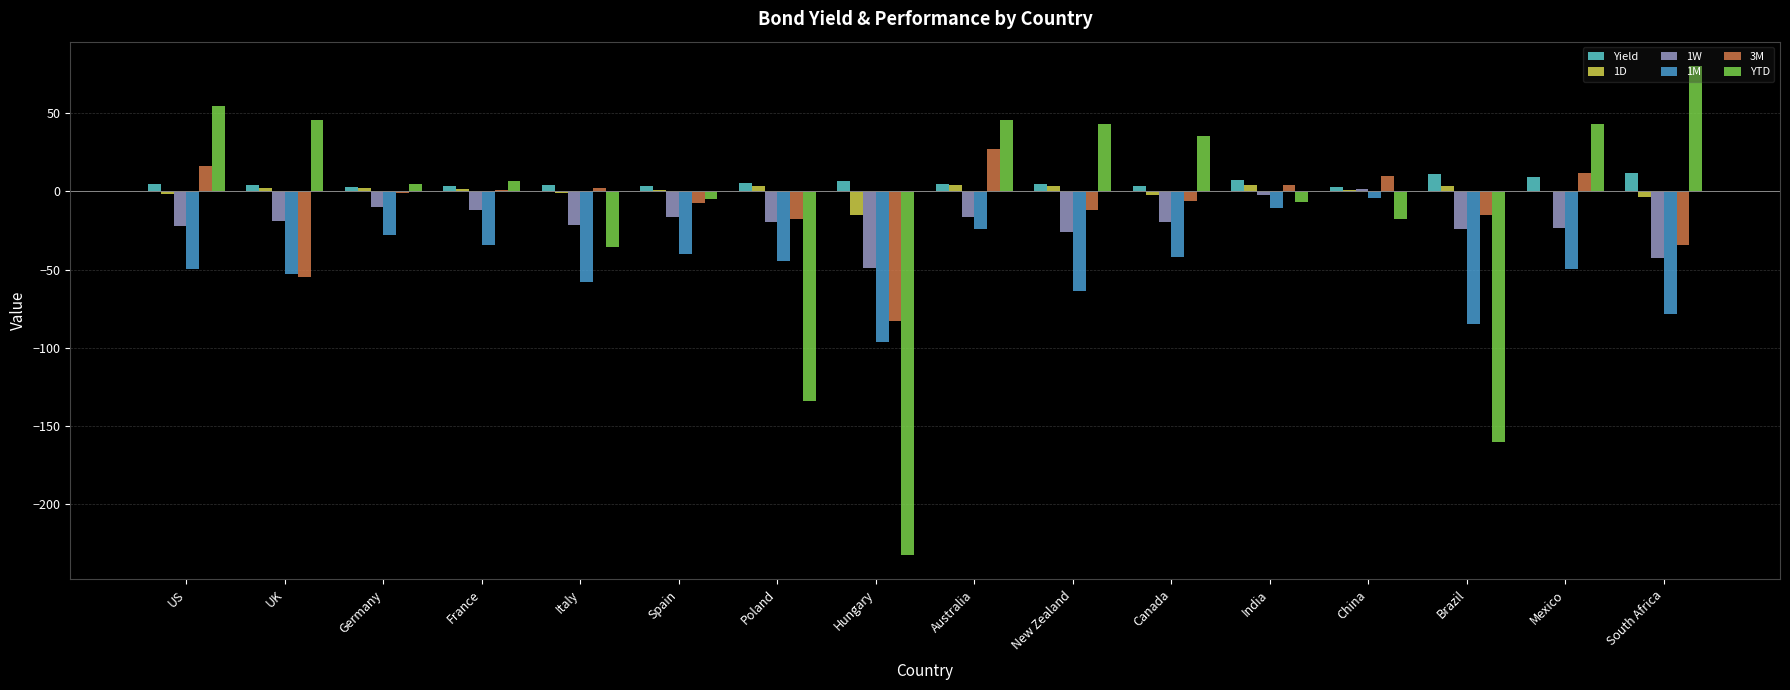

Which label corresponds to the largest value in the chart?

South Africa